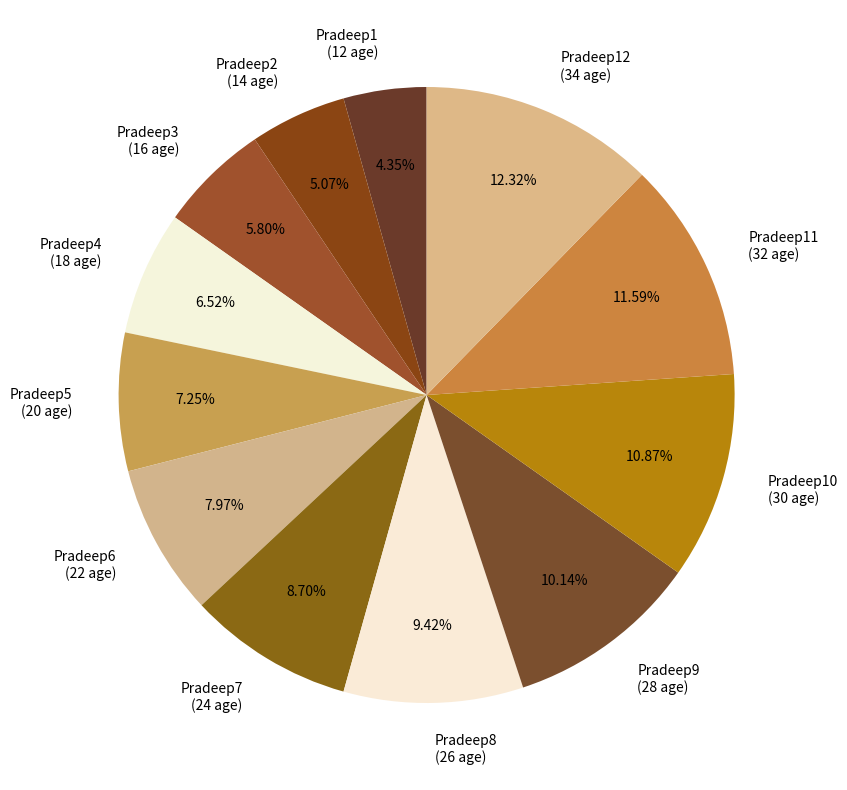

To the nearest percent, what is the difference between the largest and smallest slice percentages?

8%